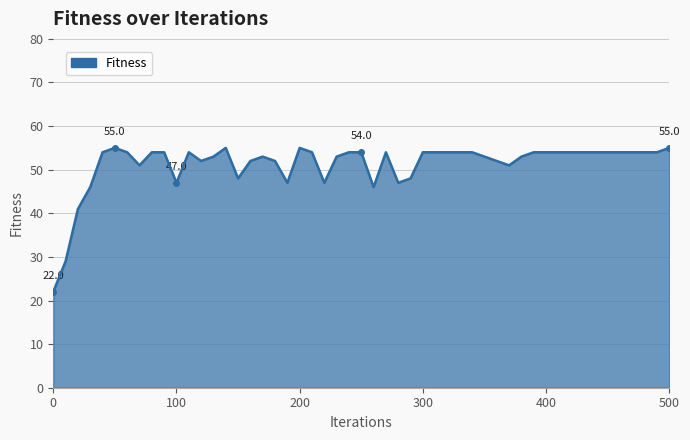

What is the difference between the maximum and minimum values?

33